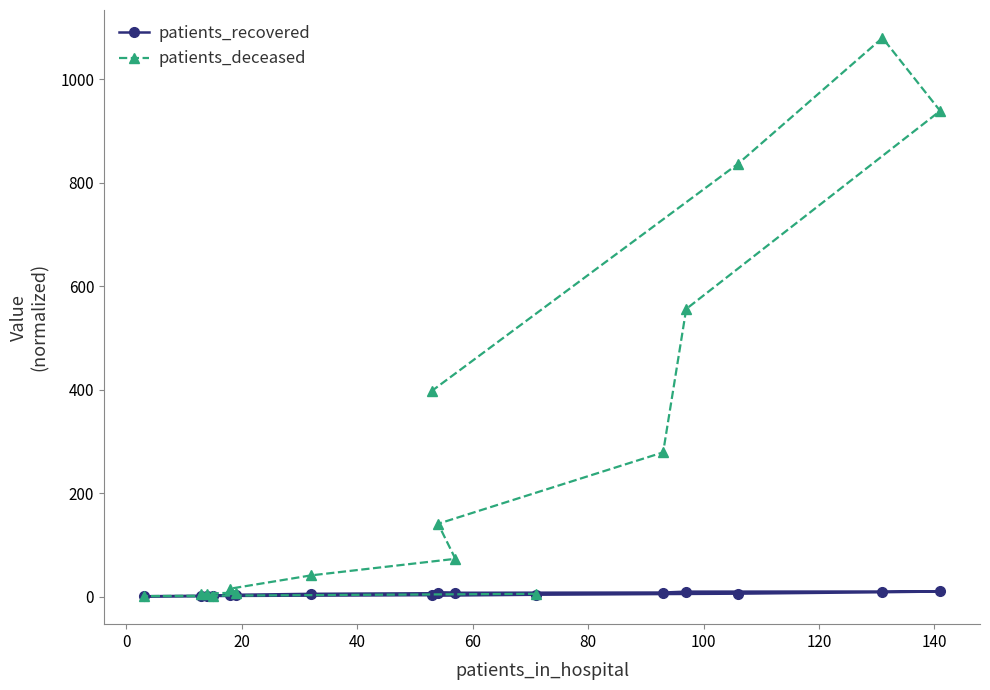

True or false: patients_recovered and patients_deceased intersect in this chart.

True